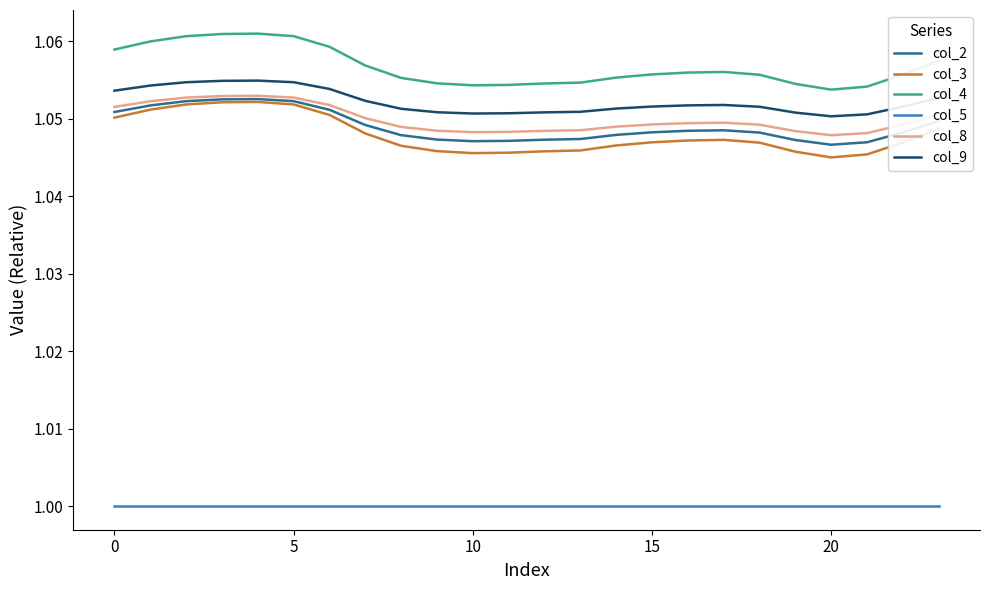

Does the chart have visible grid lines?

No